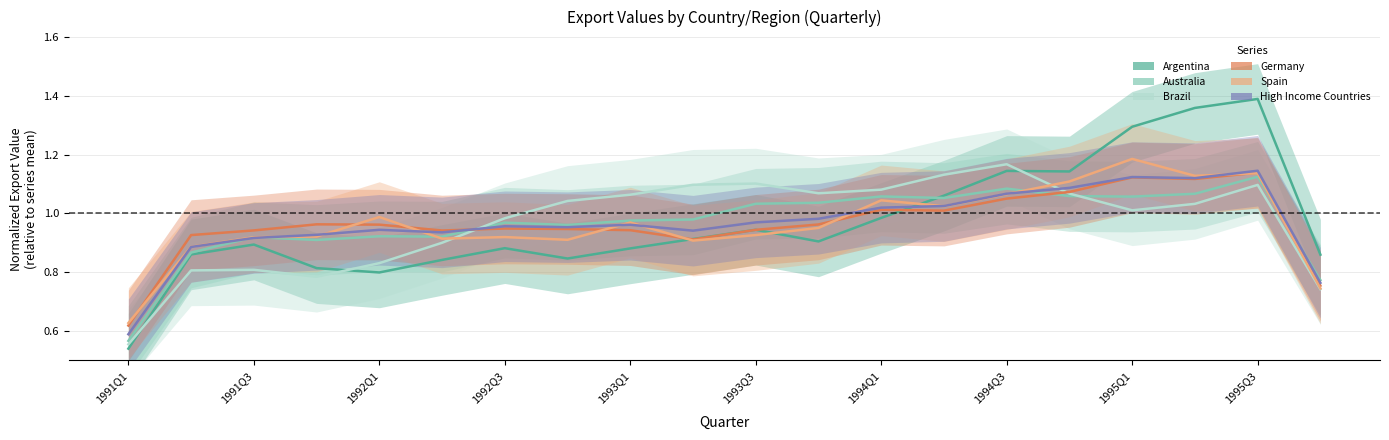

Which series has the largest range (max minus min)?

Argentina